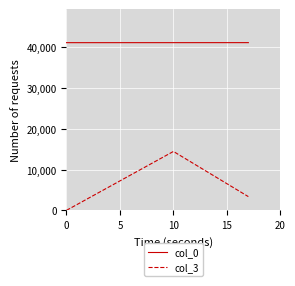

Which series has the largest range (max minus min)?

col_3